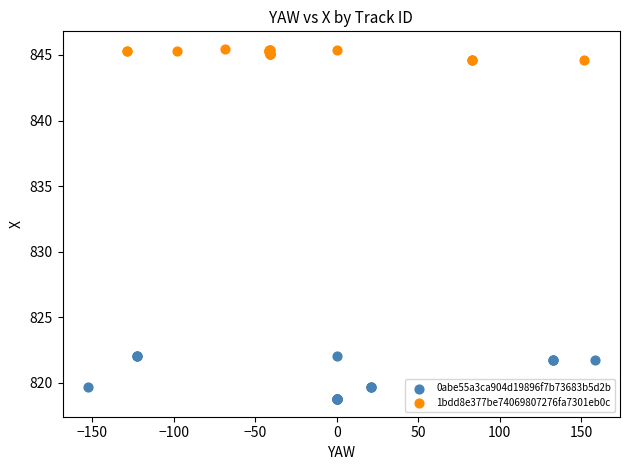

Which series has the widest spread of Y values?

0abe55a3ca904d19896f7b73683b5d2b